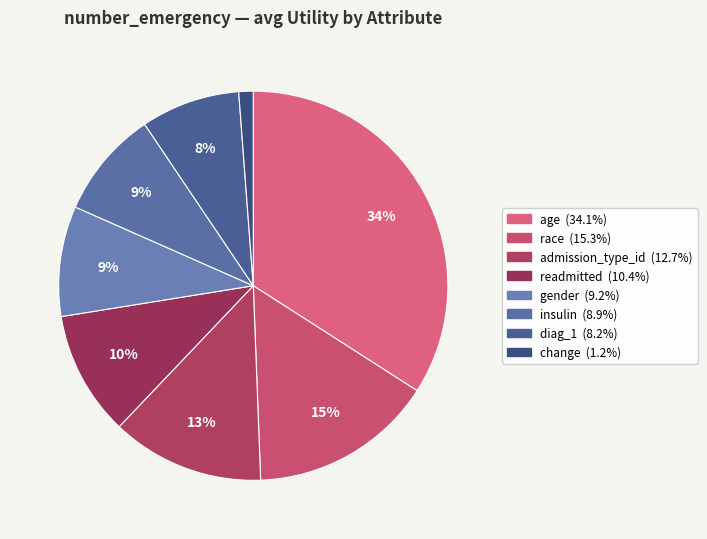

How many segments does this pie chart have?

8